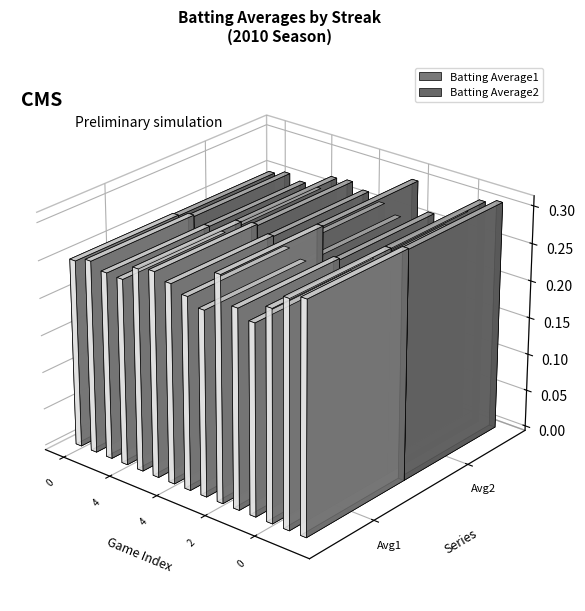

Does the chart contain stacked bars?

No